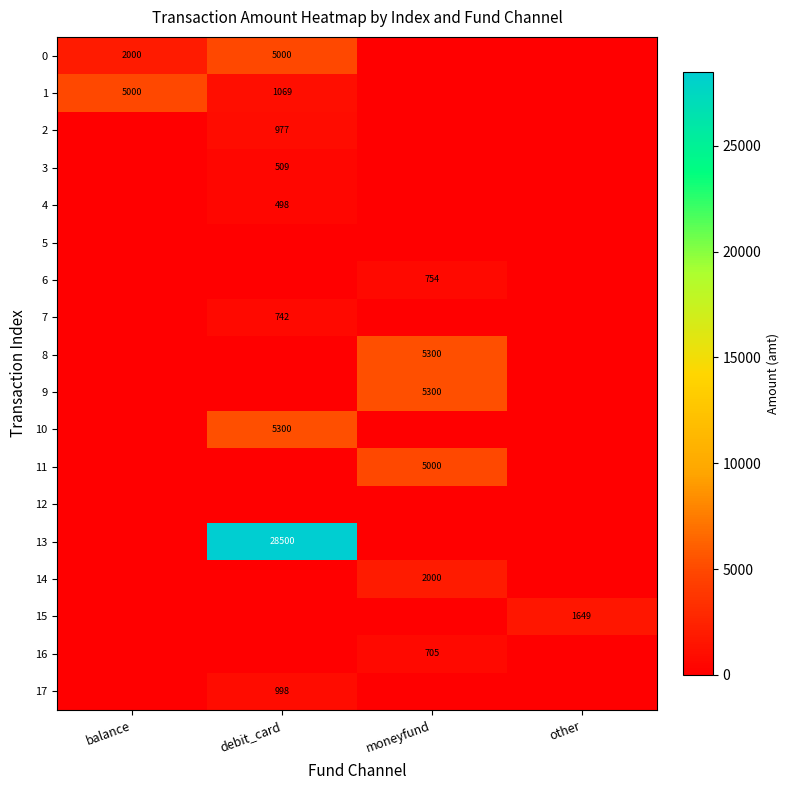

Is it true that 17 equals 998 at debit_card?

True